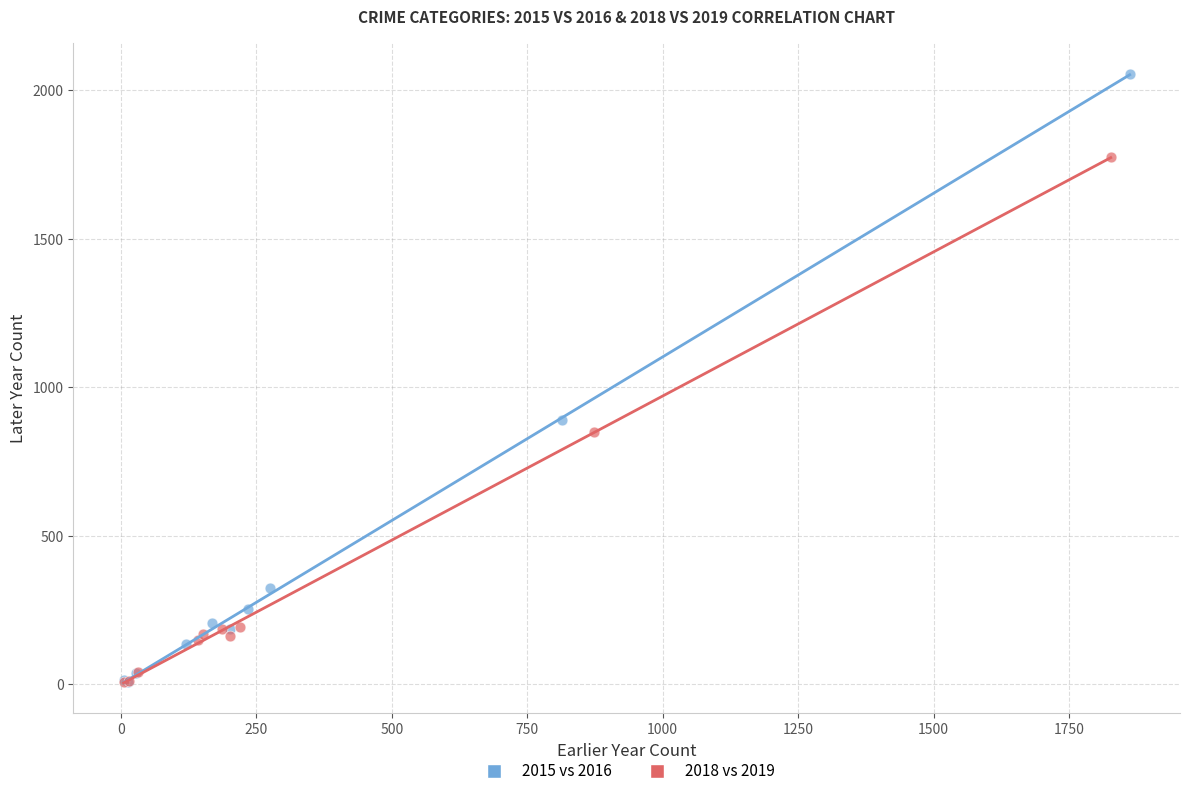

Which series has the largest Y range (max minus min)?

2015 vs 2016